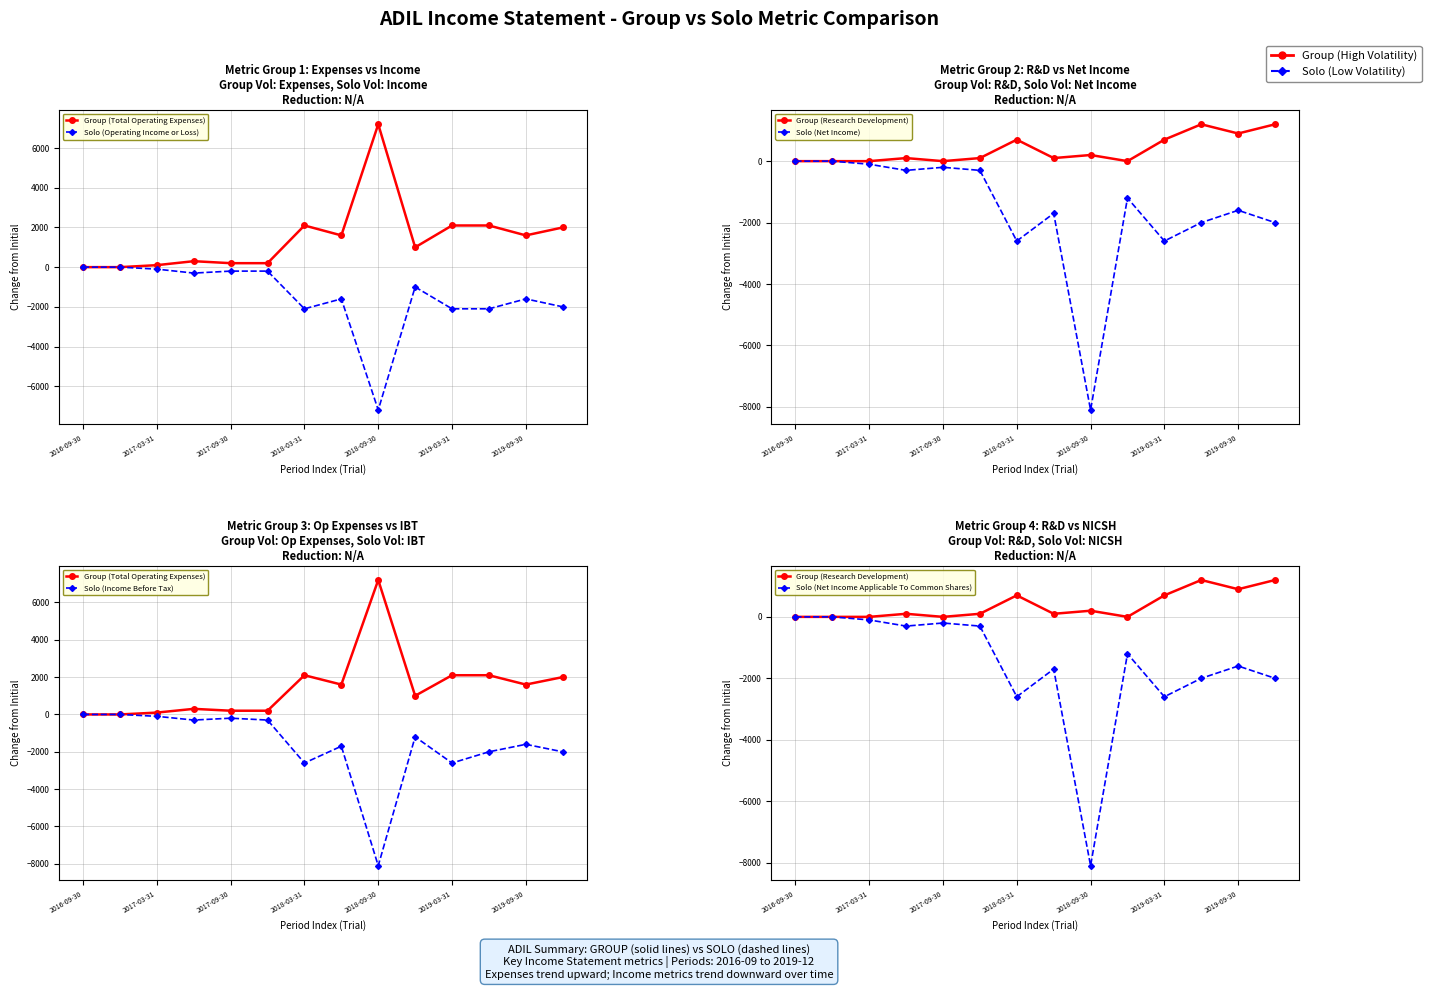

At which category does the chart reach its peak across all series?

2018-09-30